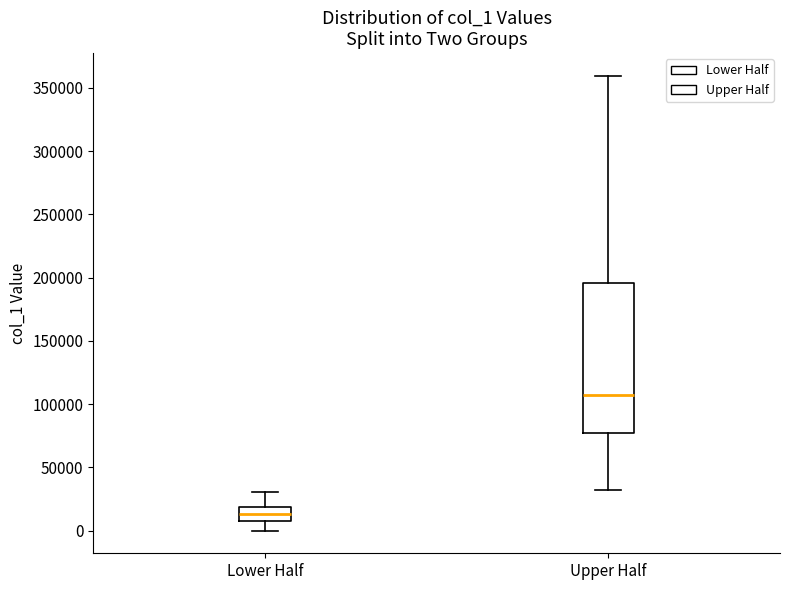

Which box's median line is the highest?

Upper Half